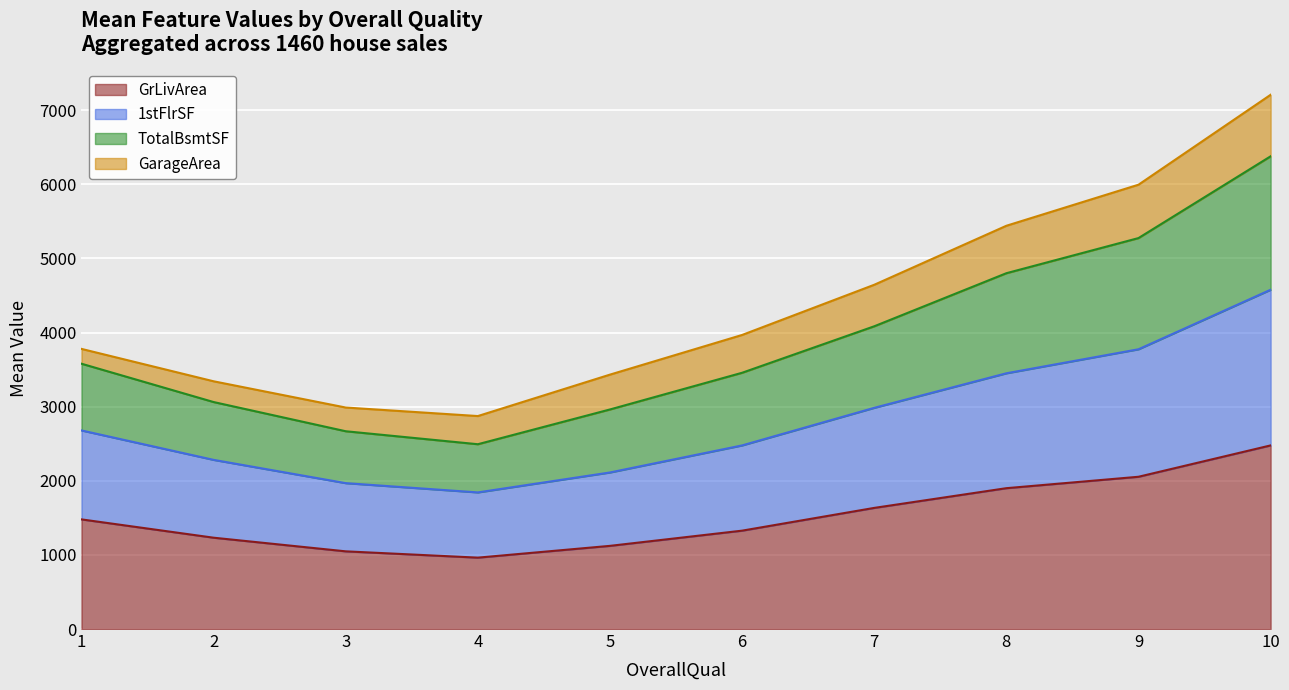

What is the total value across all series at 2?

3342